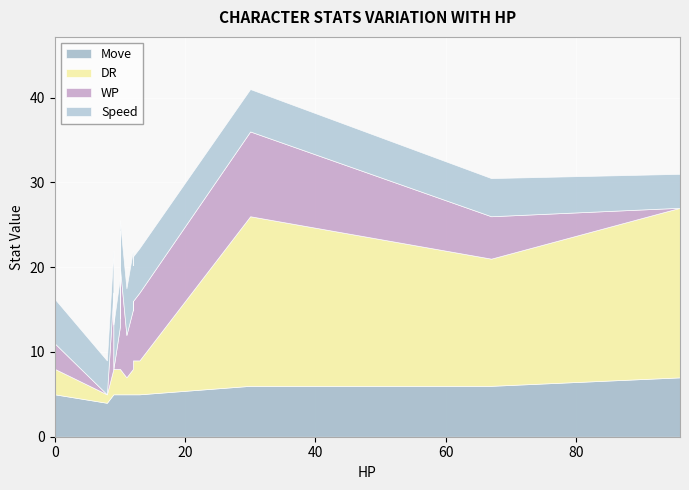

Reading left to right, transcribe all the data shown in this chart.

DR: 0=3.0	8=1.0	9=3.0	9=3.0	10=3.0	10=3.0	10=3.0	10=3.0	10=3.0	10=3.0	10=3.0	10=3.0	10=3.0	11=2.0	12=3.0	12=4.0	12=4.0	12=4.0	13=4.0	30=20.0	30=20.0	30=20.0	67=15.0	96=20.0	96=20.0
WP: 0=3.0	8=0.0	9=9.0	9=0.0	10=5.0	10=11.0	10=6.0	10=10.0	10=10.0	10=9.0	10=9.0	10=8.0	10=12.0	11=5.0	12=7.0	12=7.0	12=6.0	12=7.0	13=8.0	30=10.0	30=10.0	30=10.0	67=5.0	96=0.0	96=0.0
Speed: 0=5.2	8=4.0	9=5.0	9=5.2	10=5.8	10=5.2	10=5.5	10=5.8	10=5.2	10=5.2	10=5.2	10=5.2	10=5.5	11=5.5	12=7.0	12=5.2	12=5.2	12=5.2	13=5.2	30=5.0	30=5.0	30=5.0	67=4.5	96=4.0	96=4.0
Move: 0=5.0	8=4.0	9=5.0	9=5.0	10=5.0	10=5.0	10=5.0	10=5.0	10=5.0	10=5.0	10=5.0	10=5.0	10=5.0	11=5.0	12=5.0	12=5.0	12=5.0	12=5.0	13=5.0	30=6.0	30=6.0	30=6.0	67=6.0	96=7.0	96=7.0